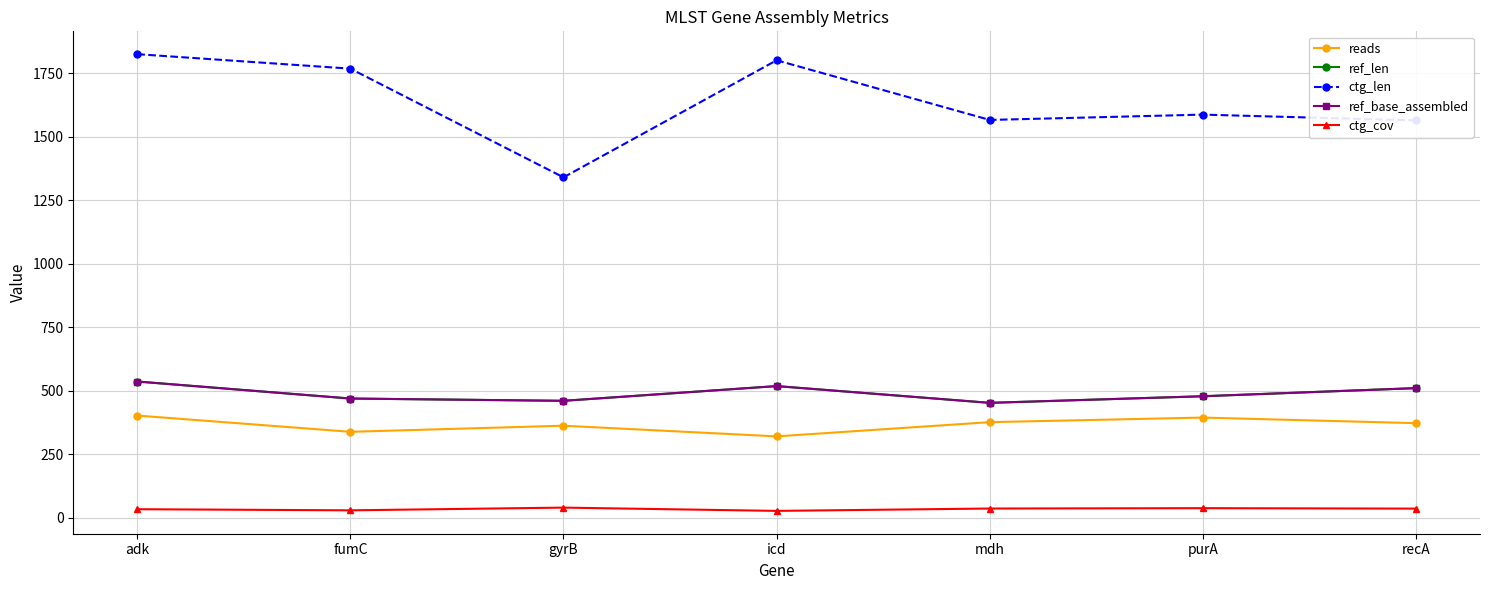

At which label is ref_base_assembled closest to 494?

purA